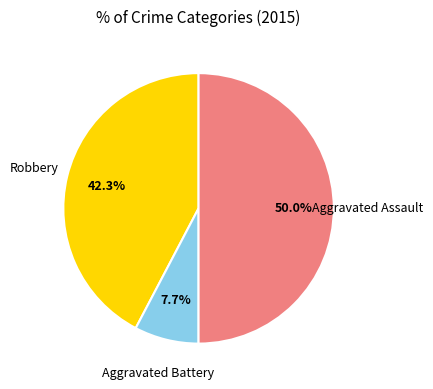

How many slices are in this pie chart?

3